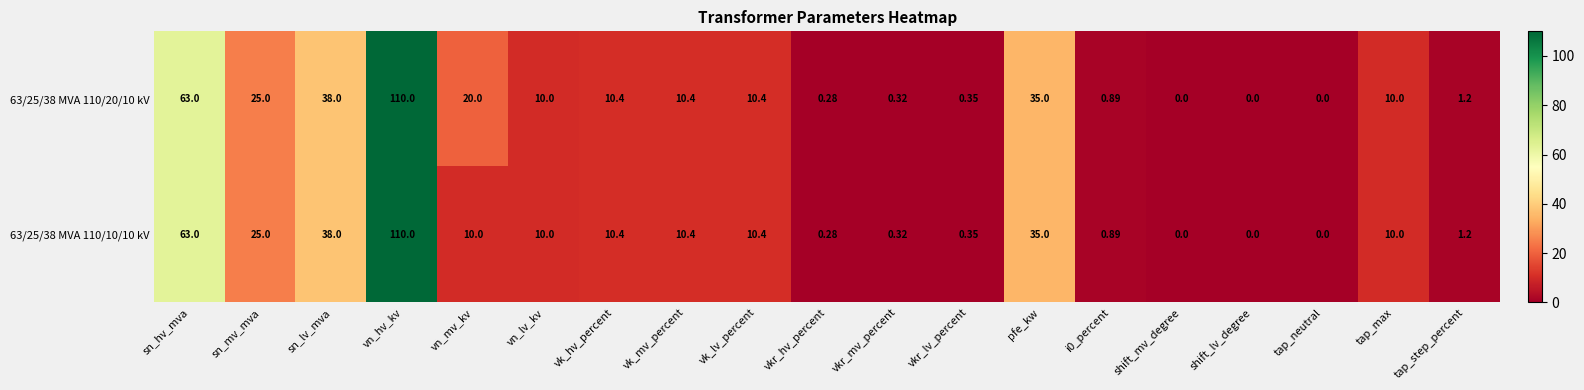

At which label is 63/25/38 MVA 110/20/10 kV closest to 55?

sn_hv_mva